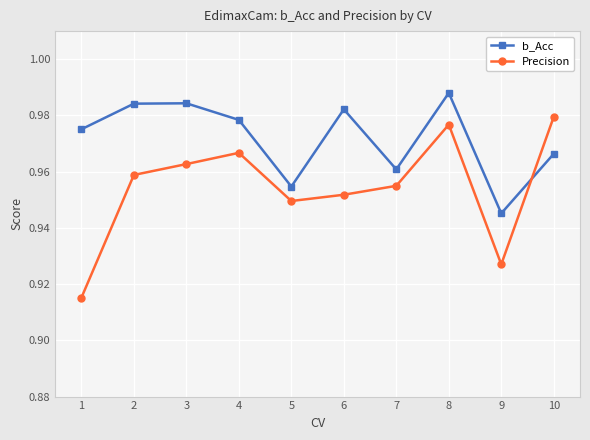

At how many categories does at least one series exceed 0?

10